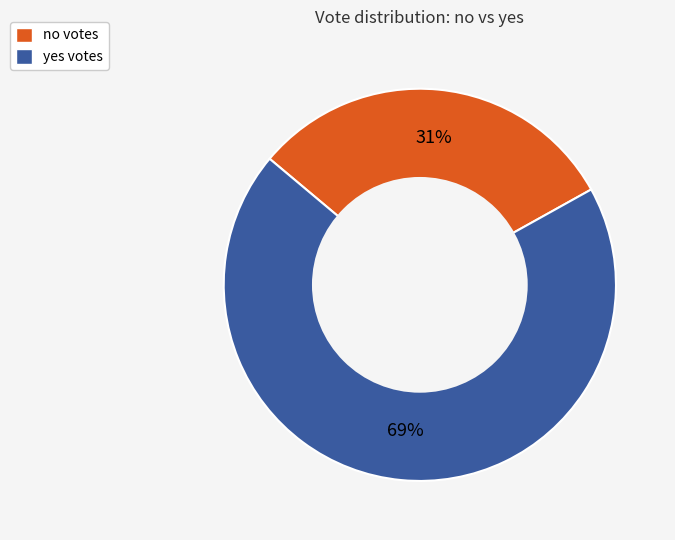

To the nearest percent, what is the difference between the yes and no slice percentages?

38%